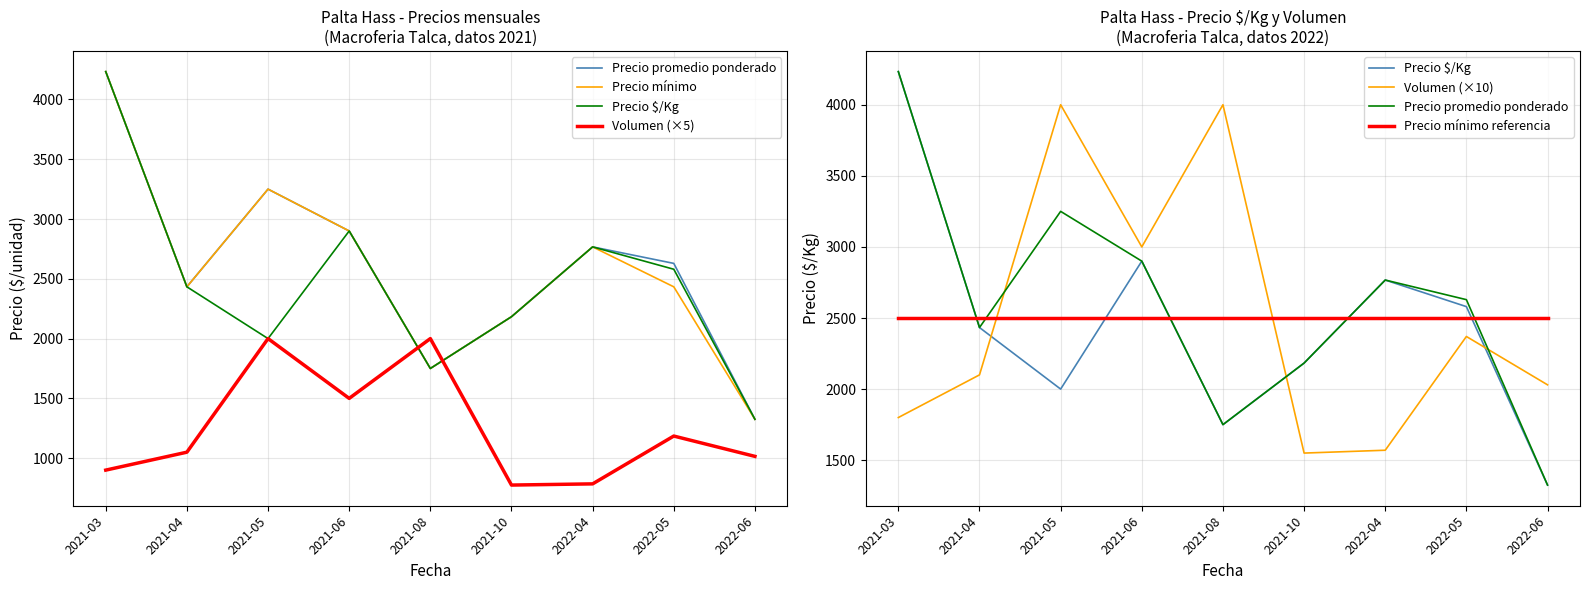

Is it true that Precio mínimo referencia equals 1313 at 2021-08?

False